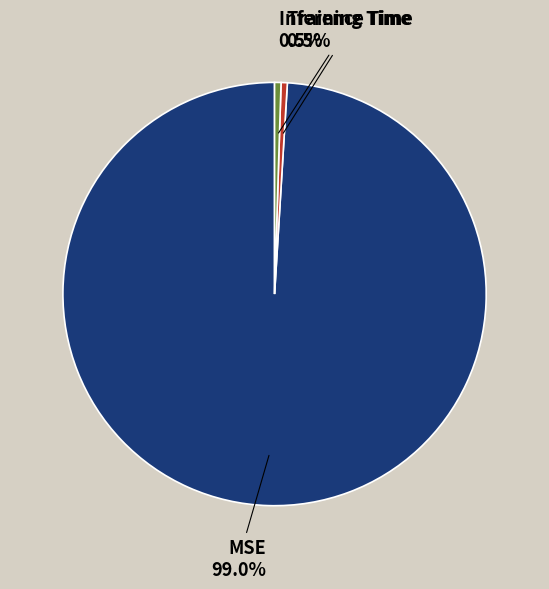

Which slice is the largest?

MSE